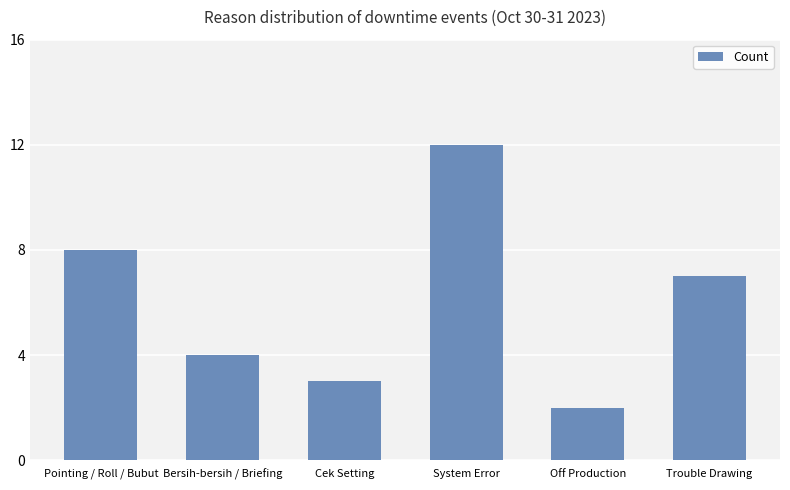

Which label corresponds to the smallest value in the chart?

Off Production